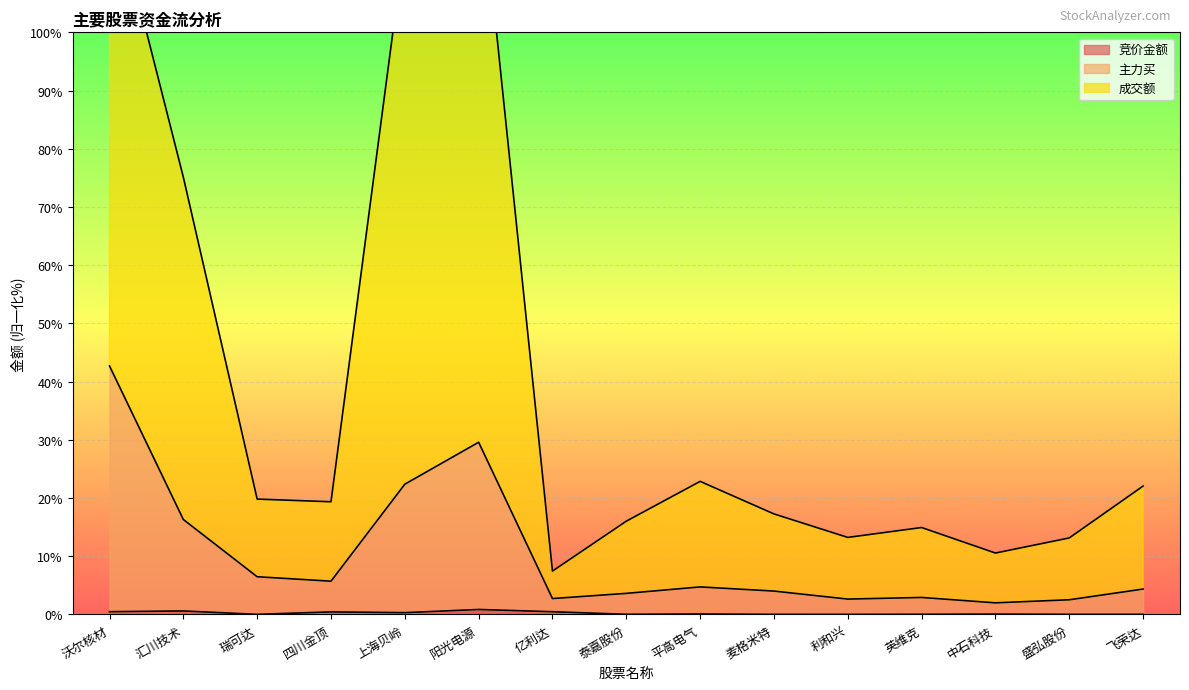

The 主力买 series shows 7.3 at 飞荣达. True or false?

False